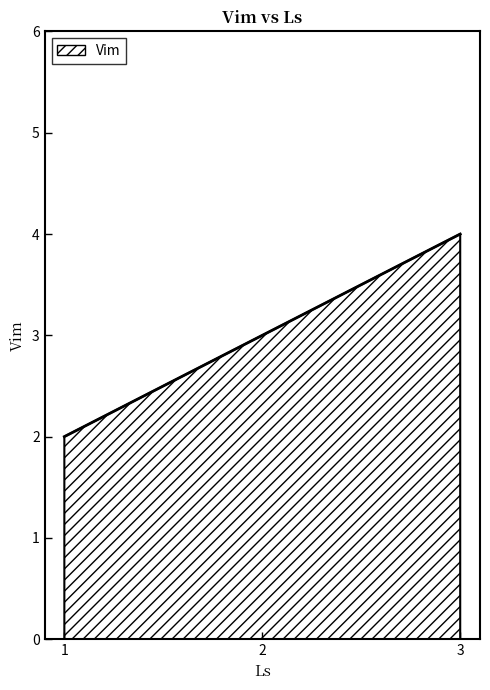

What is the difference between the values at 1 and 2?

1